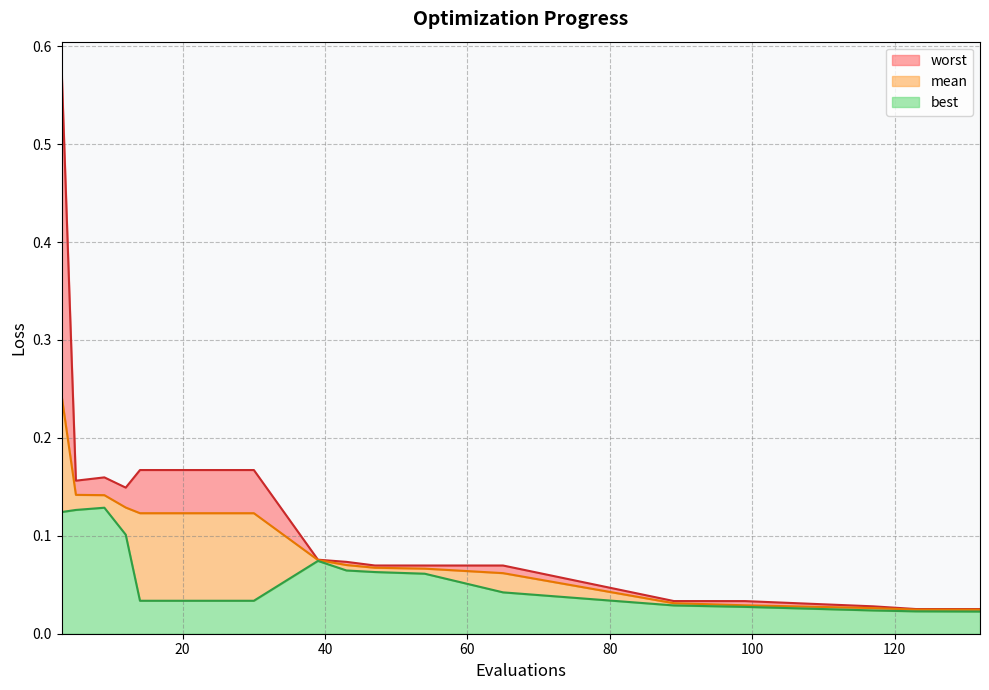

The value of best at 5 is 0.2. True or false?

False